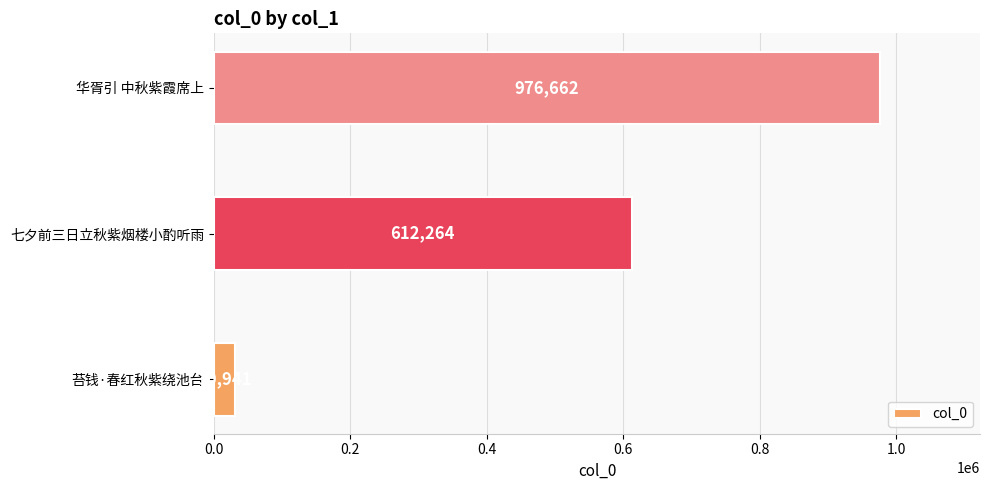

Between 华胥引 中秋紫霞席上 and 七夕前三日立秋紫烟楼小酌听雨, which is larger?

华胥引 中秋紫霞席上